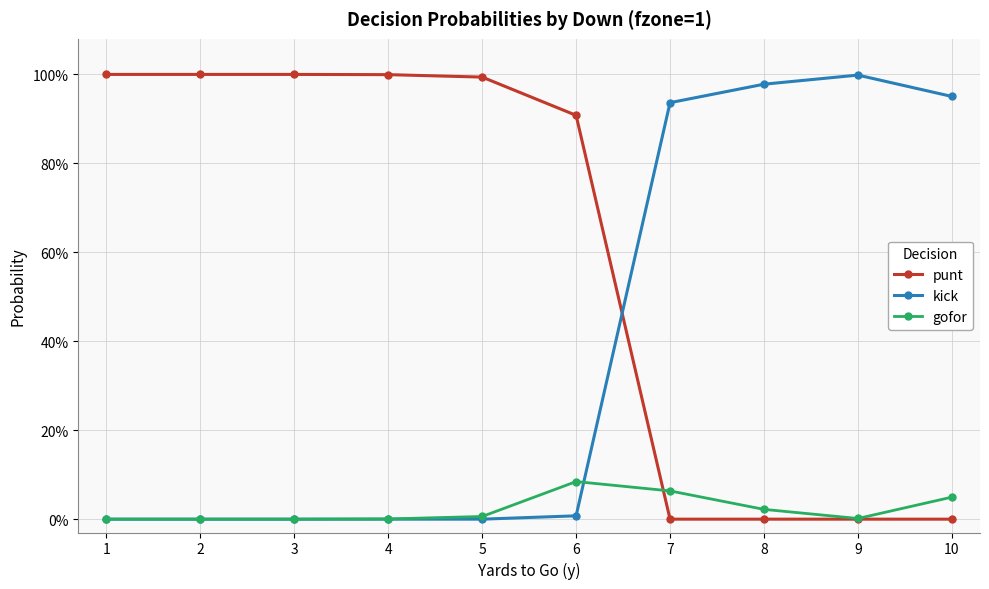

Where do punt and kick first cross each other?

6 and 7